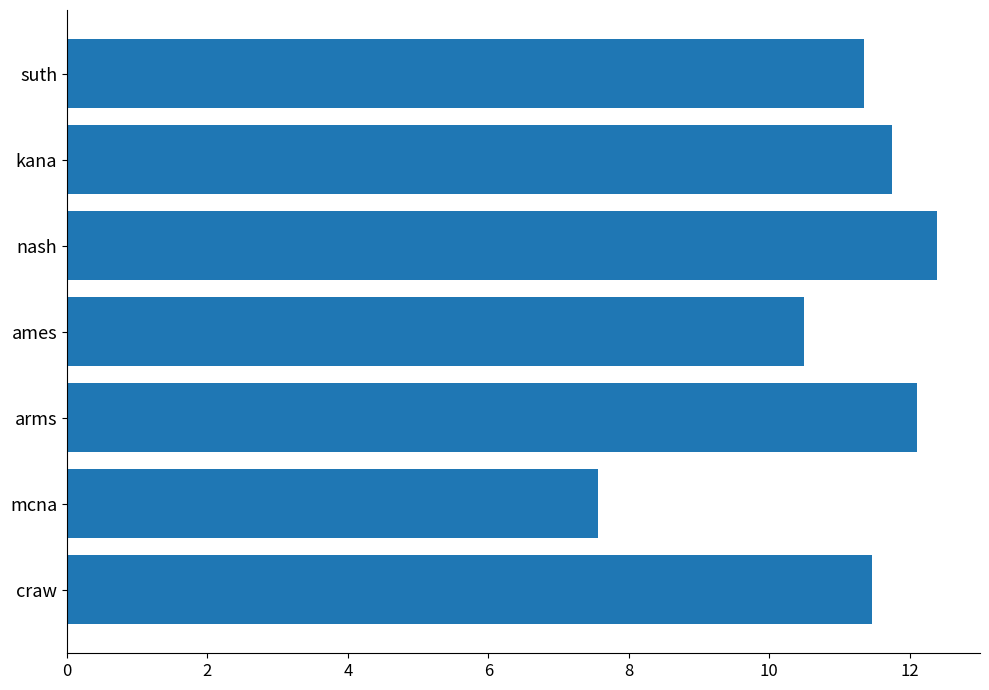

List the labels in order of value, smallest first.

mcna, ames, suth, craw, kana, arms, nash